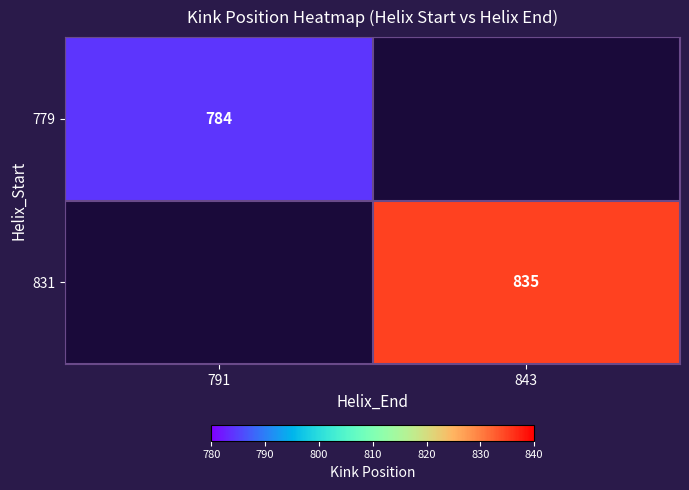

True or false: 831 has a value of 835 at 843.

True